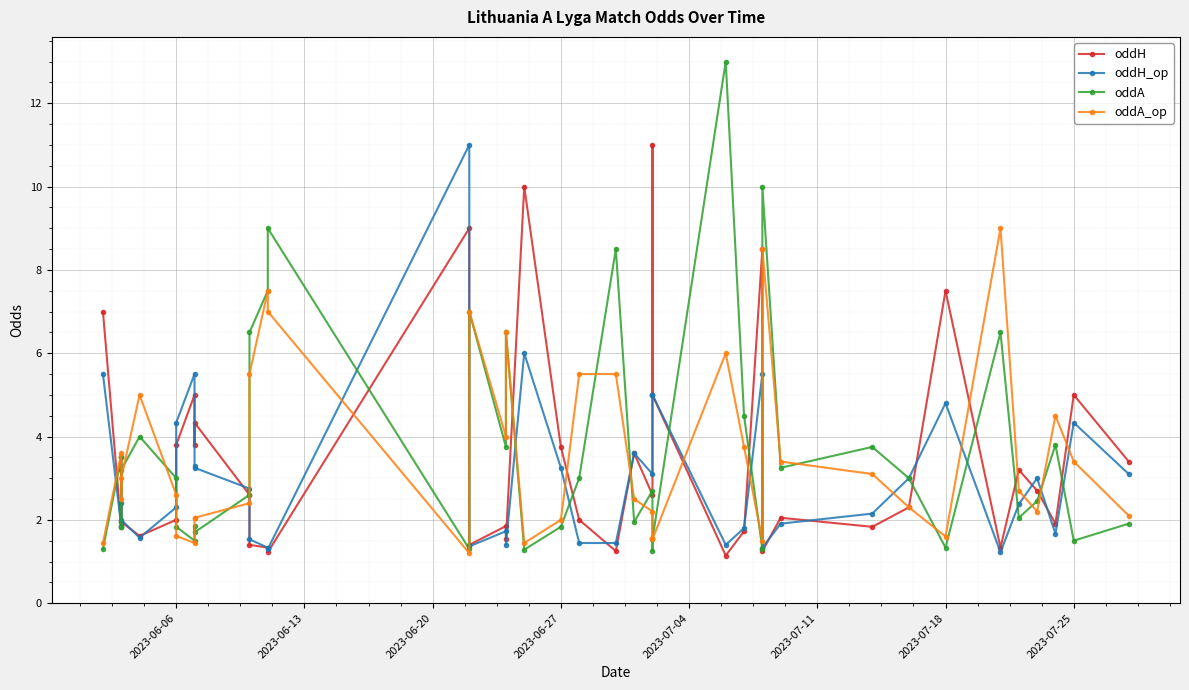

What is the average value of the oddA_op series?

3.6